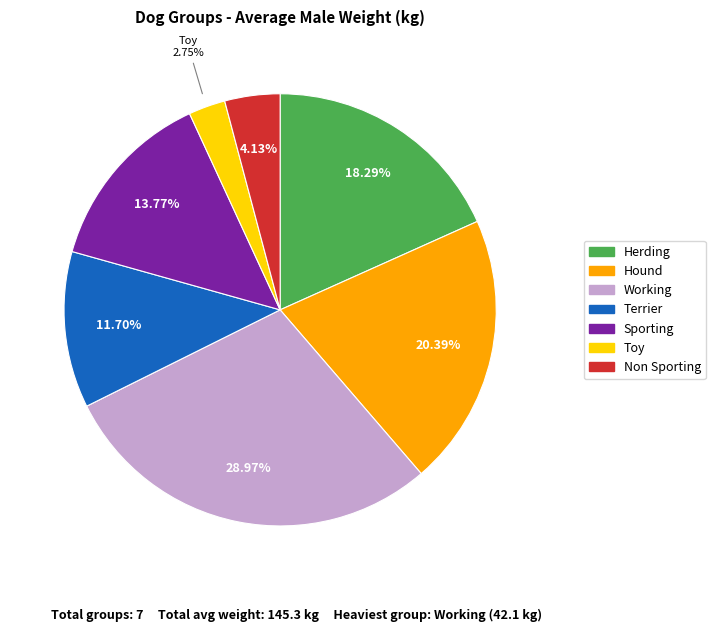

Rank the categories by value from highest to lowest.

Working, Hound, Herding, Sporting, Terrier, Non Sporting, Toy